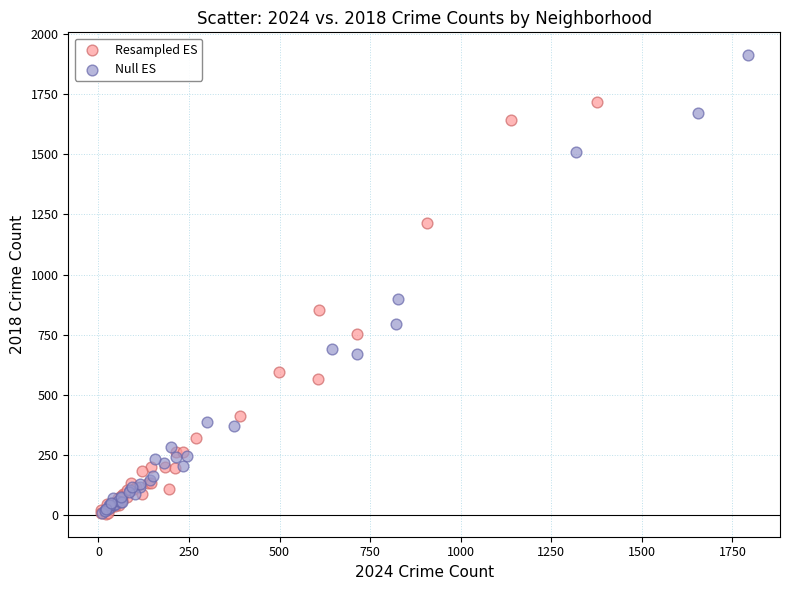

Which series has the largest Y range (max minus min)?

Null ES